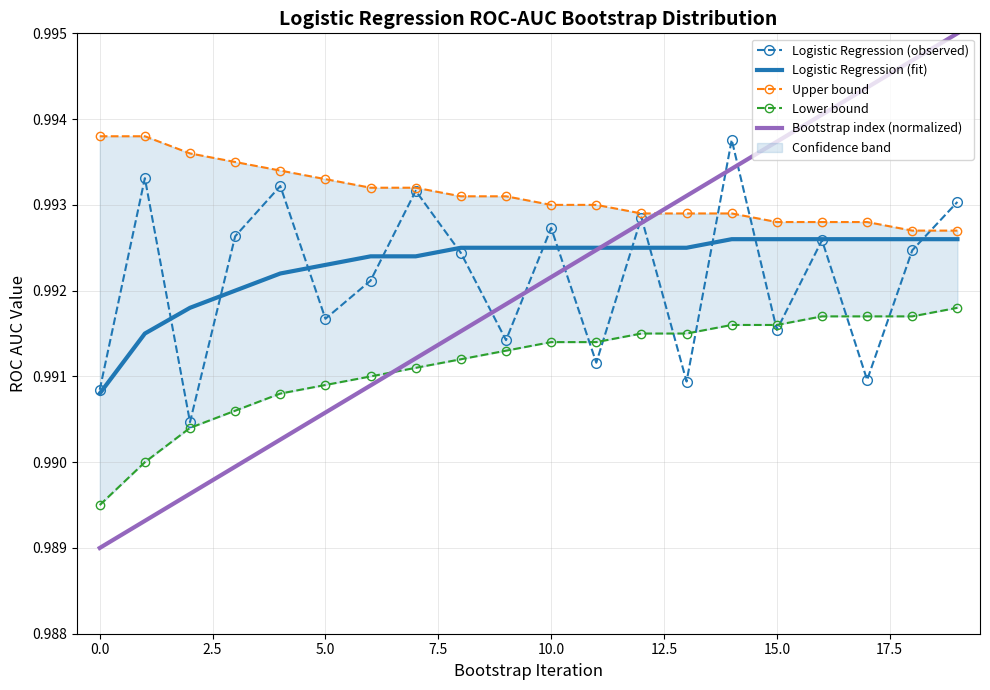

The value of Logistic Regression (observed) at 5.0 is 1.0. True or false?

True